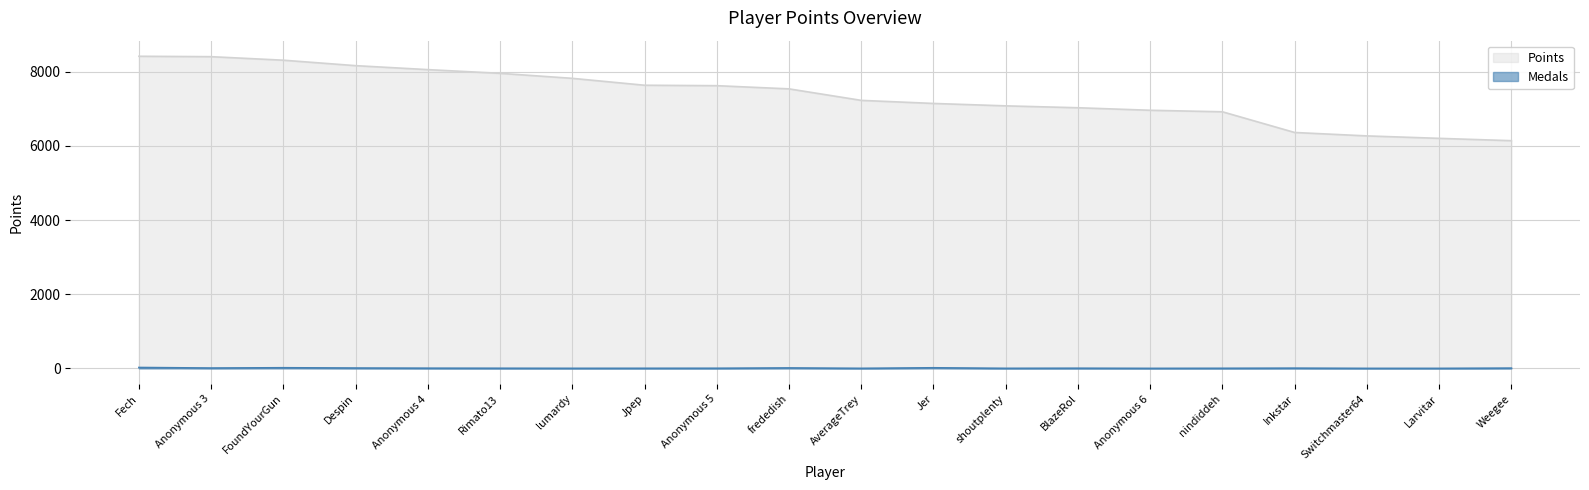

At which category is the sum across all series the highest?

Fech